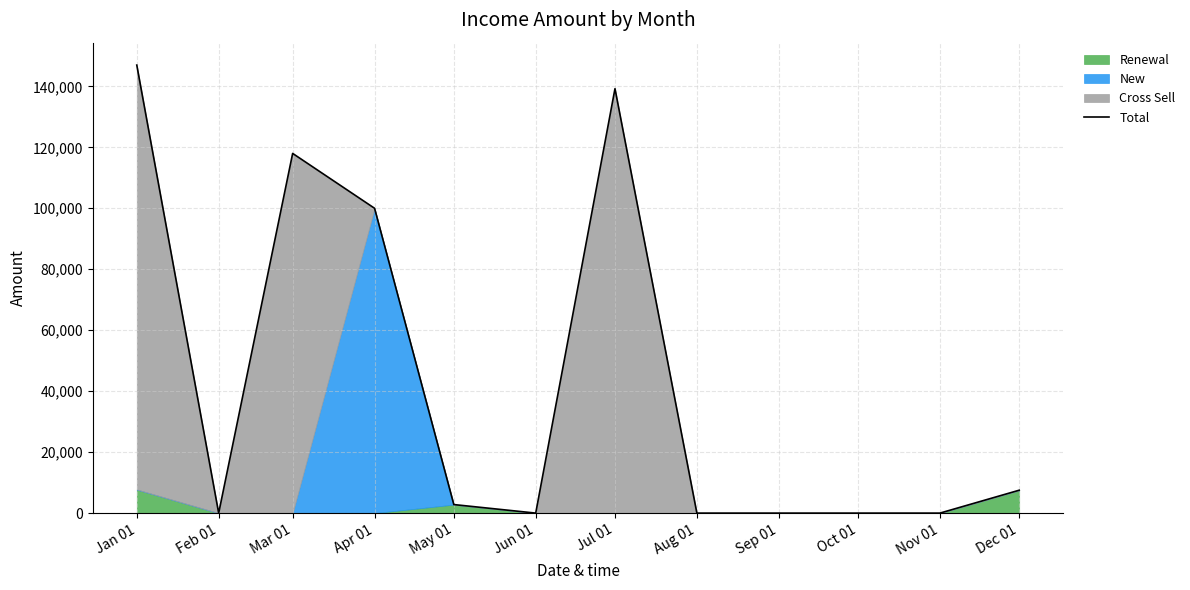

Reading left to right, what are all the values shown in this chart?

Jan 01=146981	Feb 01=0	Mar 01=118000	Apr 01=100000	May 01=2800	Jun 01=0	Jul 01=139240	Aug 01=0	Sep 01=0	Oct 01=0	Nov 01=0	Dec 01=7510